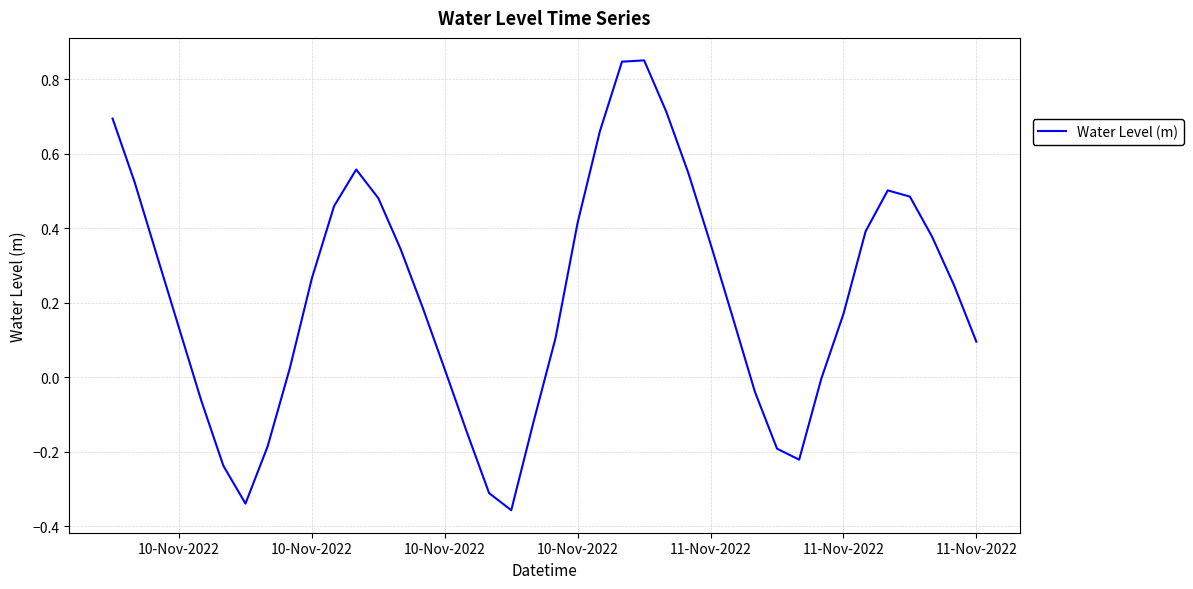

How many interior local peaks (higher than both neighbors) does the data have?

3